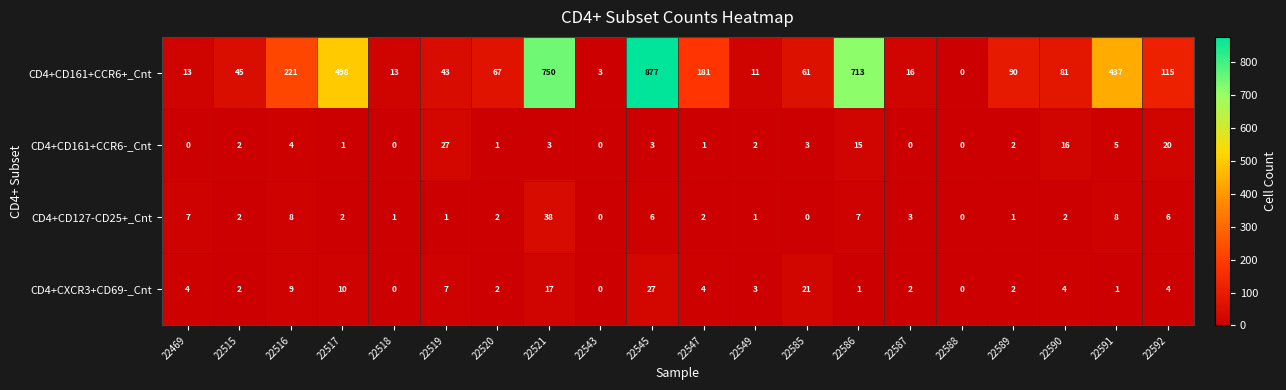

The CD4+CXCR3+CD69-_Cnt series shows 3 at 22589. True or false?

False